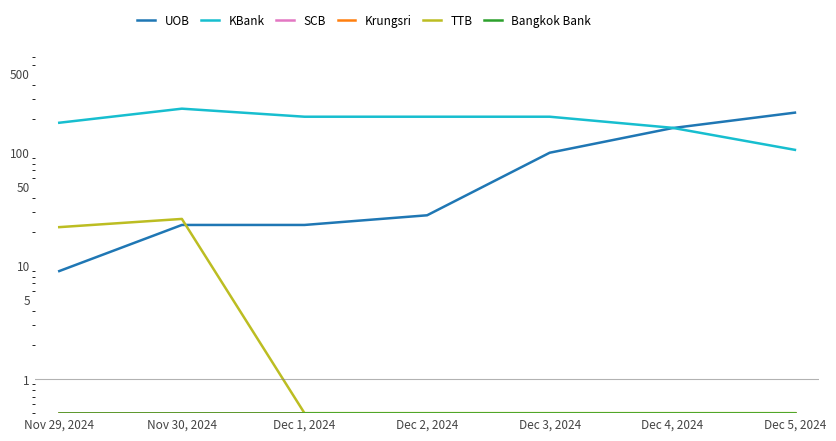

What is the value of the Bangkok Bank point at the 7th from the left?

0.5